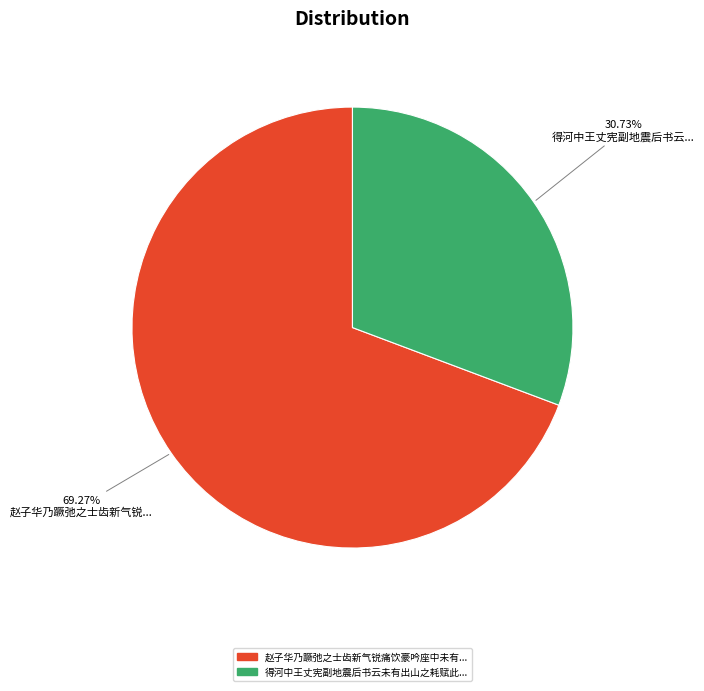

Is there any slice that represents more than half of the pie?

Yes